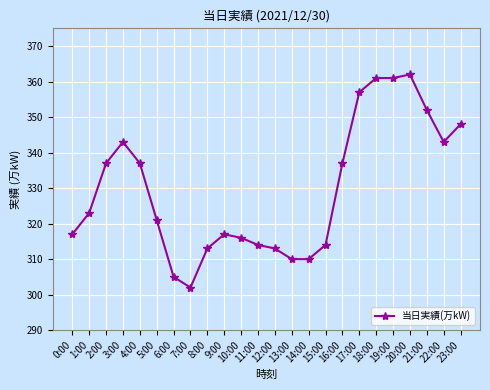

Reading left to right, transcribe all the data shown in this chart.

317	323	337	343	337	321	305	302	313	317	316	314	313	310	310	314	337	357	361	361	362	352	343	348